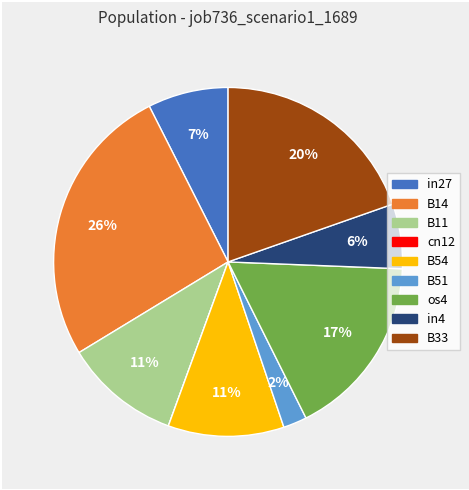

True or false: B54 accounts for 11% of the total.

True